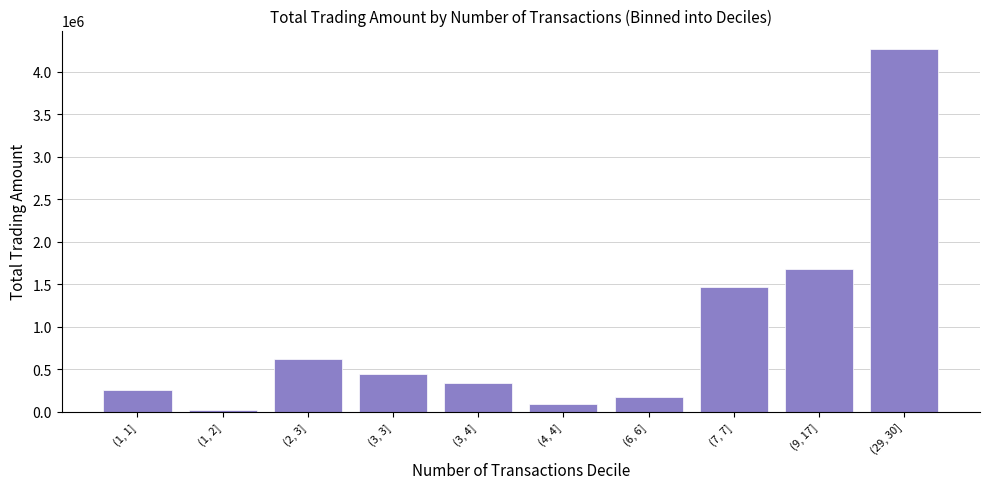

What is the maximum value shown in the chart?

4270880